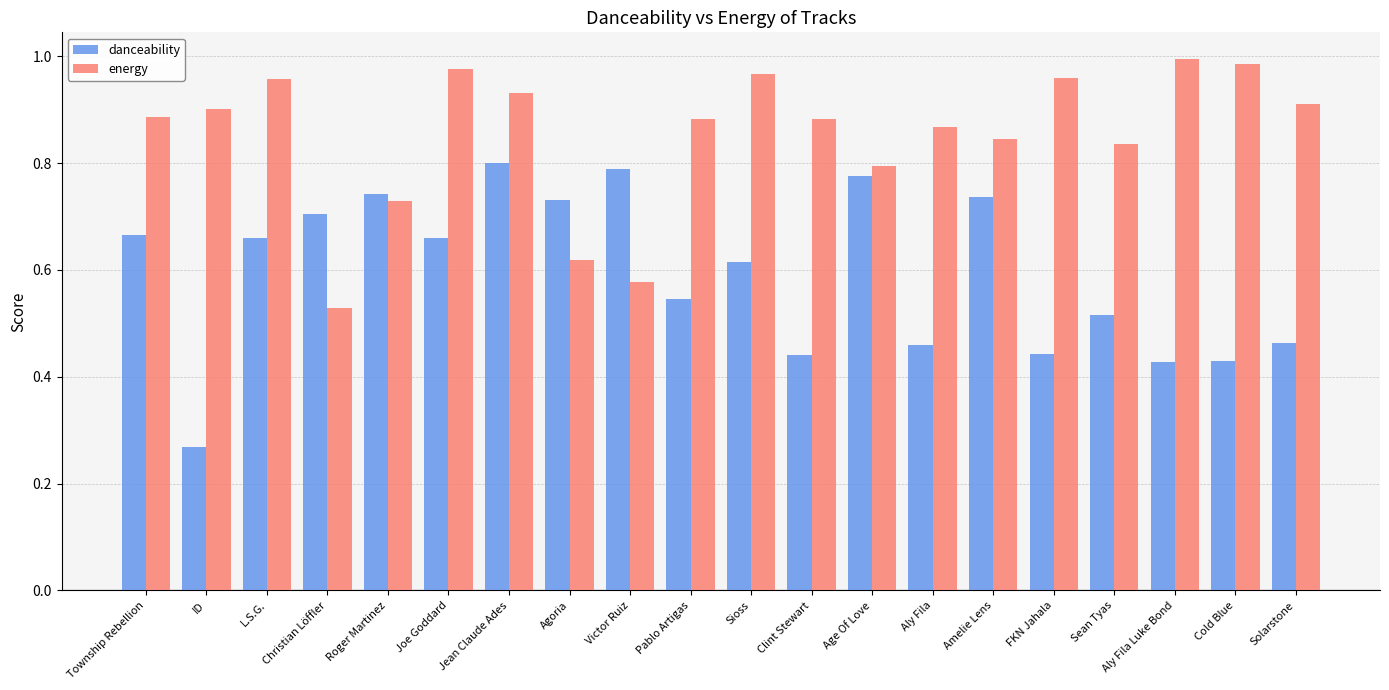

At which label is energy closest to 0?

Christian Löffler